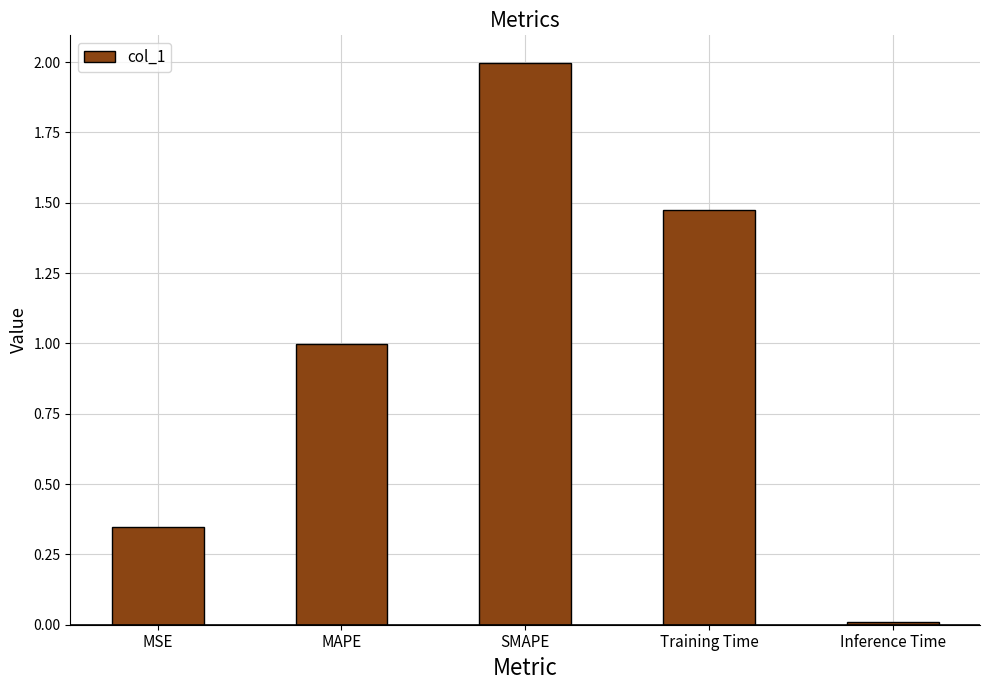

What is the difference between the maximum and minimum values?

2.0